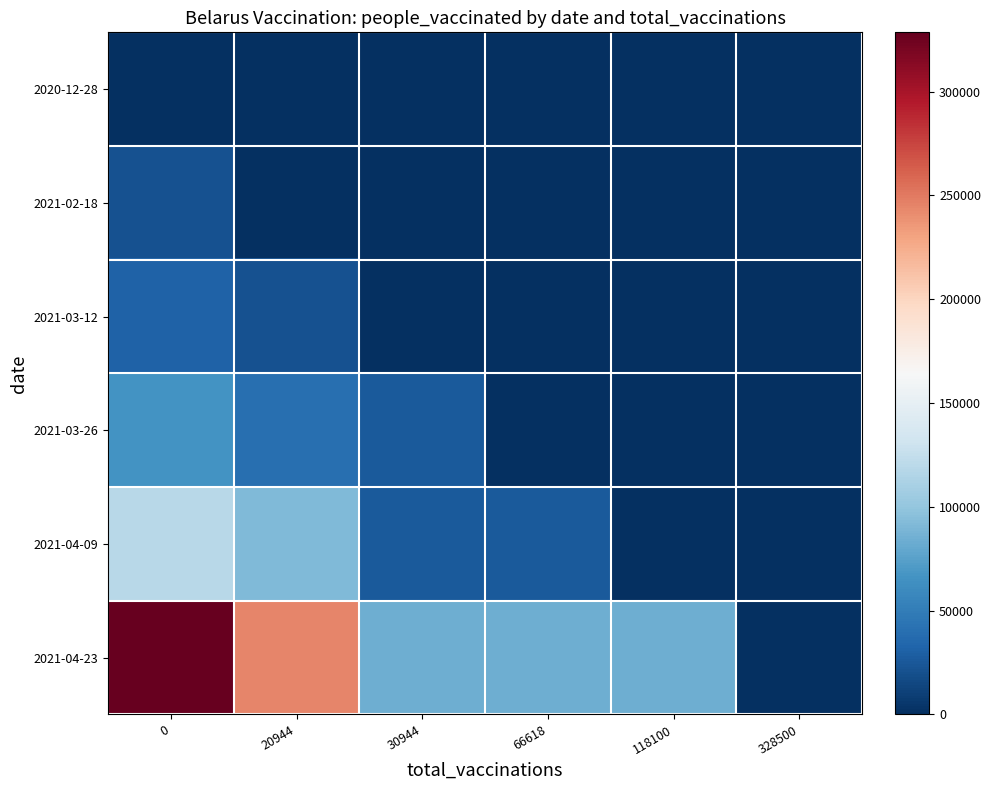

Reading left to right, list all the values displayed in this chart.

2020-12-28: 0=0	20944=0	30944=0	66618=0	118100=0	328500=0
2021-02-18: 0=20944	20944=0	30944=0	66618=0	118100=0	328500=0
2021-03-12: 0=30944	20944=20944	30944=0	66618=0	118100=0	328500=0
2021-03-26: 0=66618	20944=40518	30944=26100	66618=0	118100=0	328500=0
2021-04-09: 0=118100	20944=92000	30944=26100	66618=26100	118100=0	328500=0
2021-04-23: 0=328500	20944=244000	30944=84500	66618=84500	118100=84500	328500=0